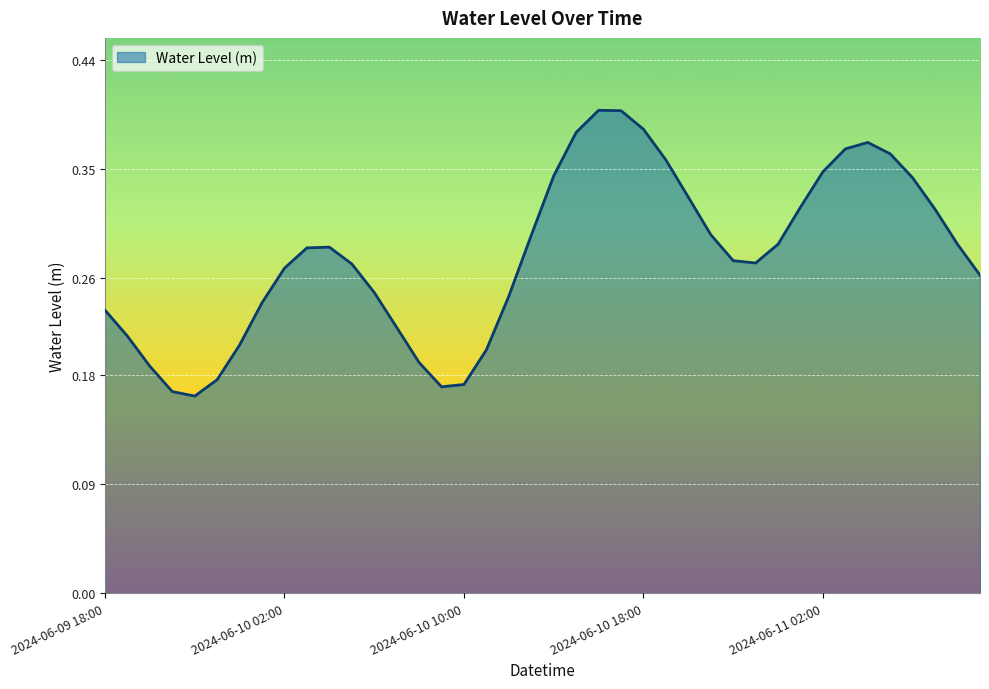

How many interior local valleys (lower than both neighbors) does the data have?

3